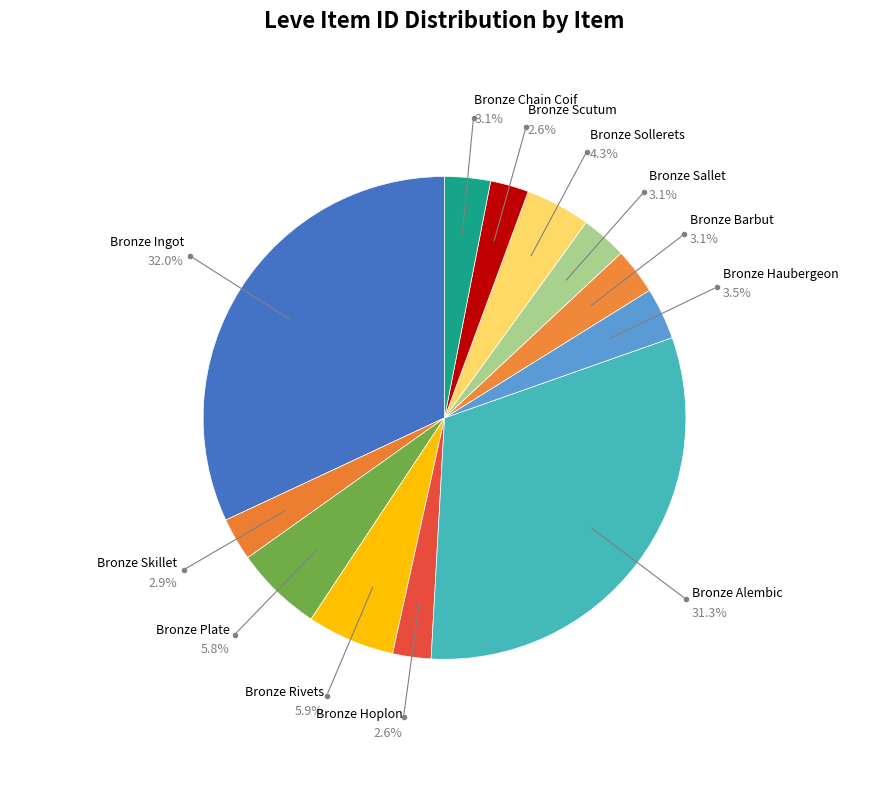

How many segments does this pie chart have?

12